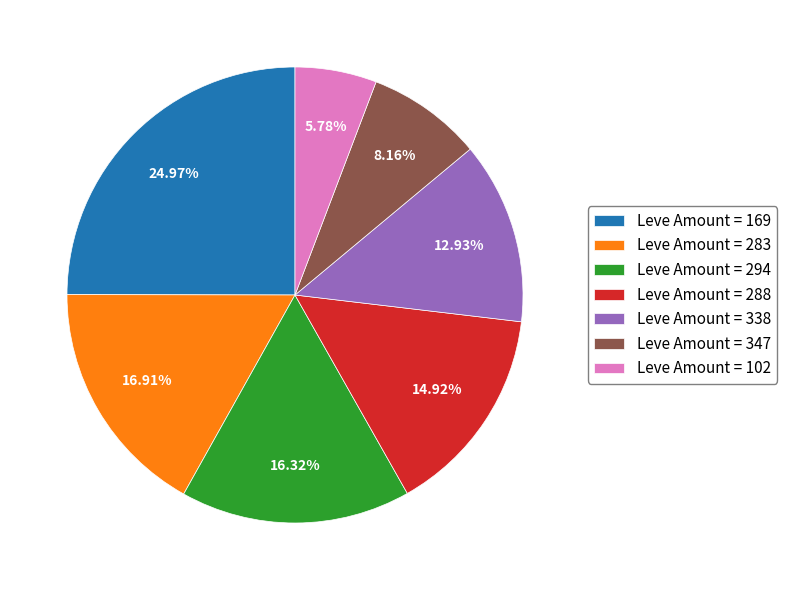

How many segments does this pie chart have?

7